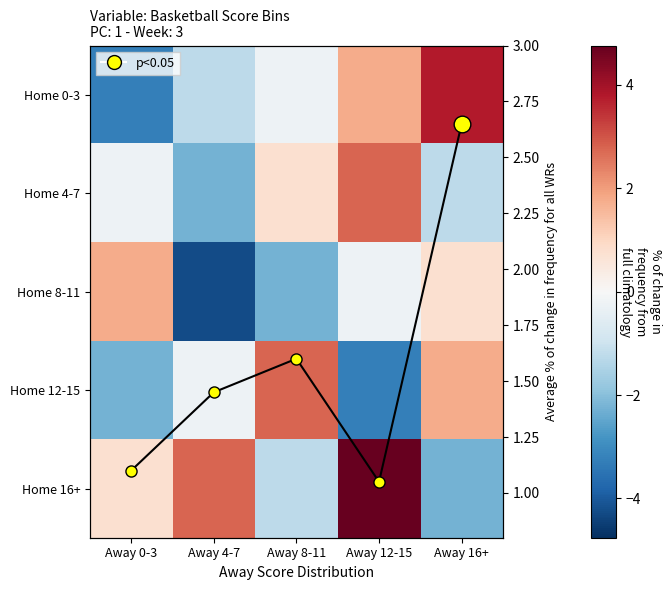

The Home 4-7 series shows 1.4 at Away 8-11. True or false?

False